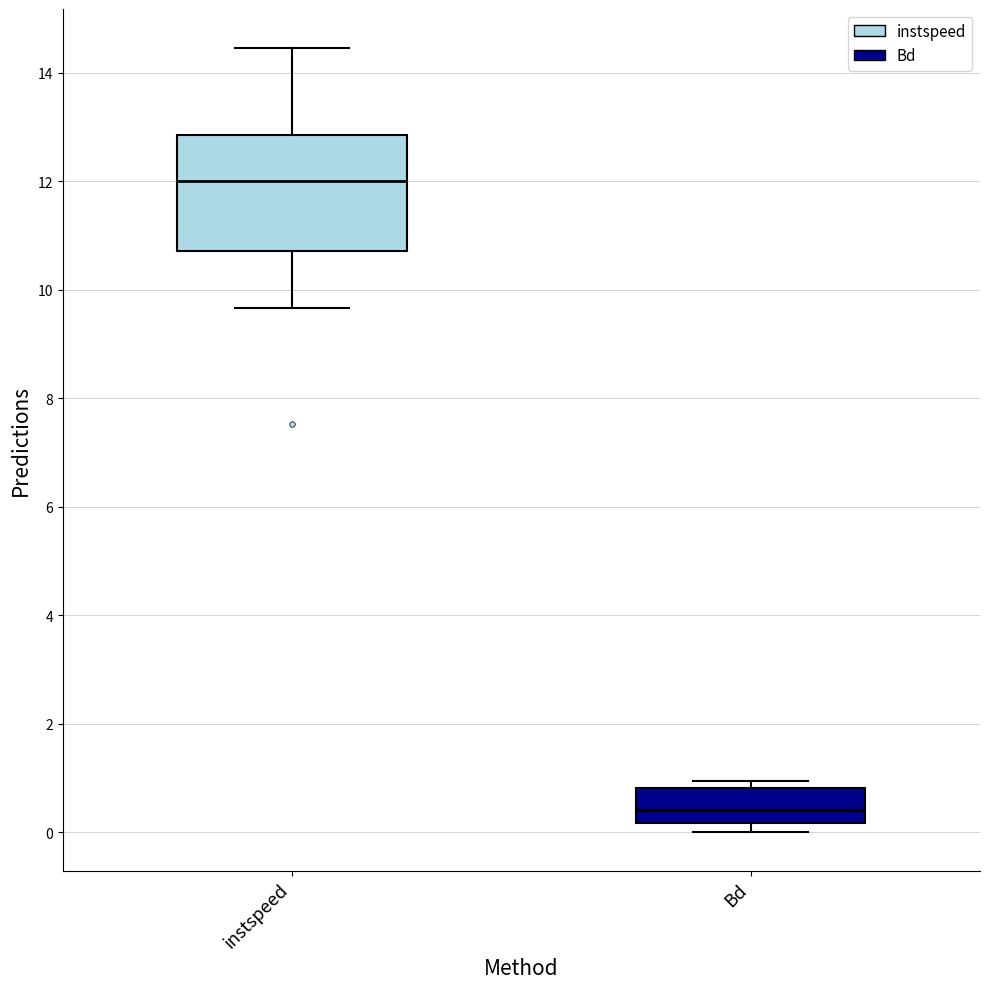

Which box is the tallest, from its lower edge to its upper edge?

instspeed